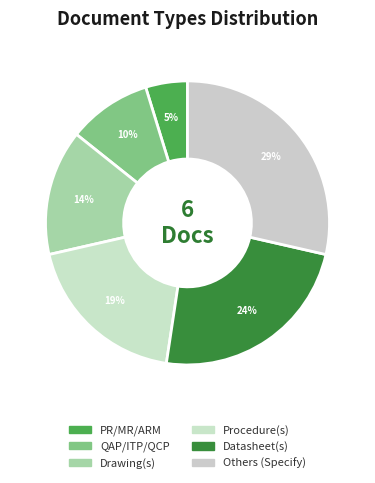

Which category has the smallest portion of the pie?

PR/MR/ARM